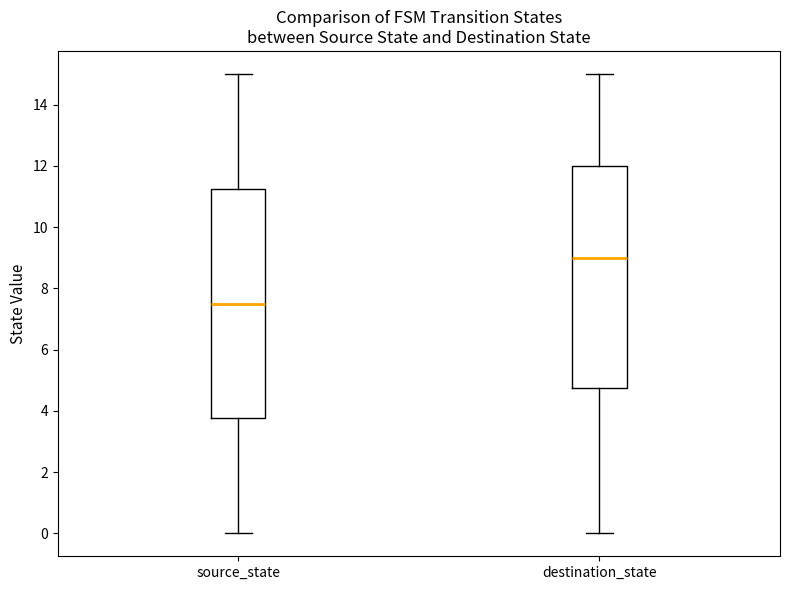

Where does the upper whisker of the box for source_state end on the y-axis? The values are not printed on the chart, so give them approximately, as read against the axis.

15.0